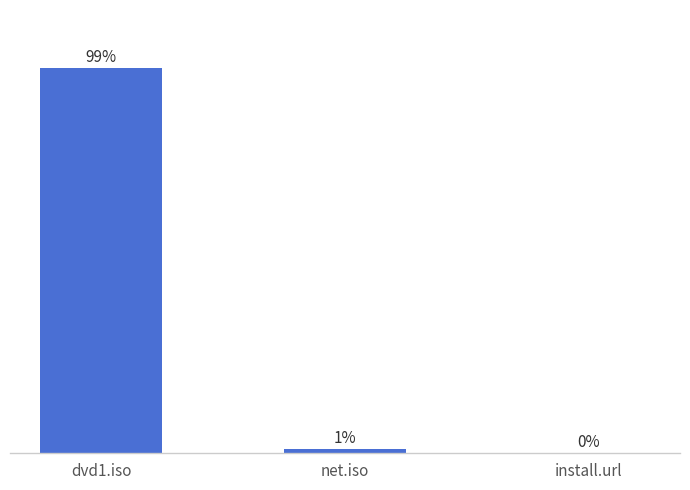

Which category has the highest value across all series?

dvd1.iso